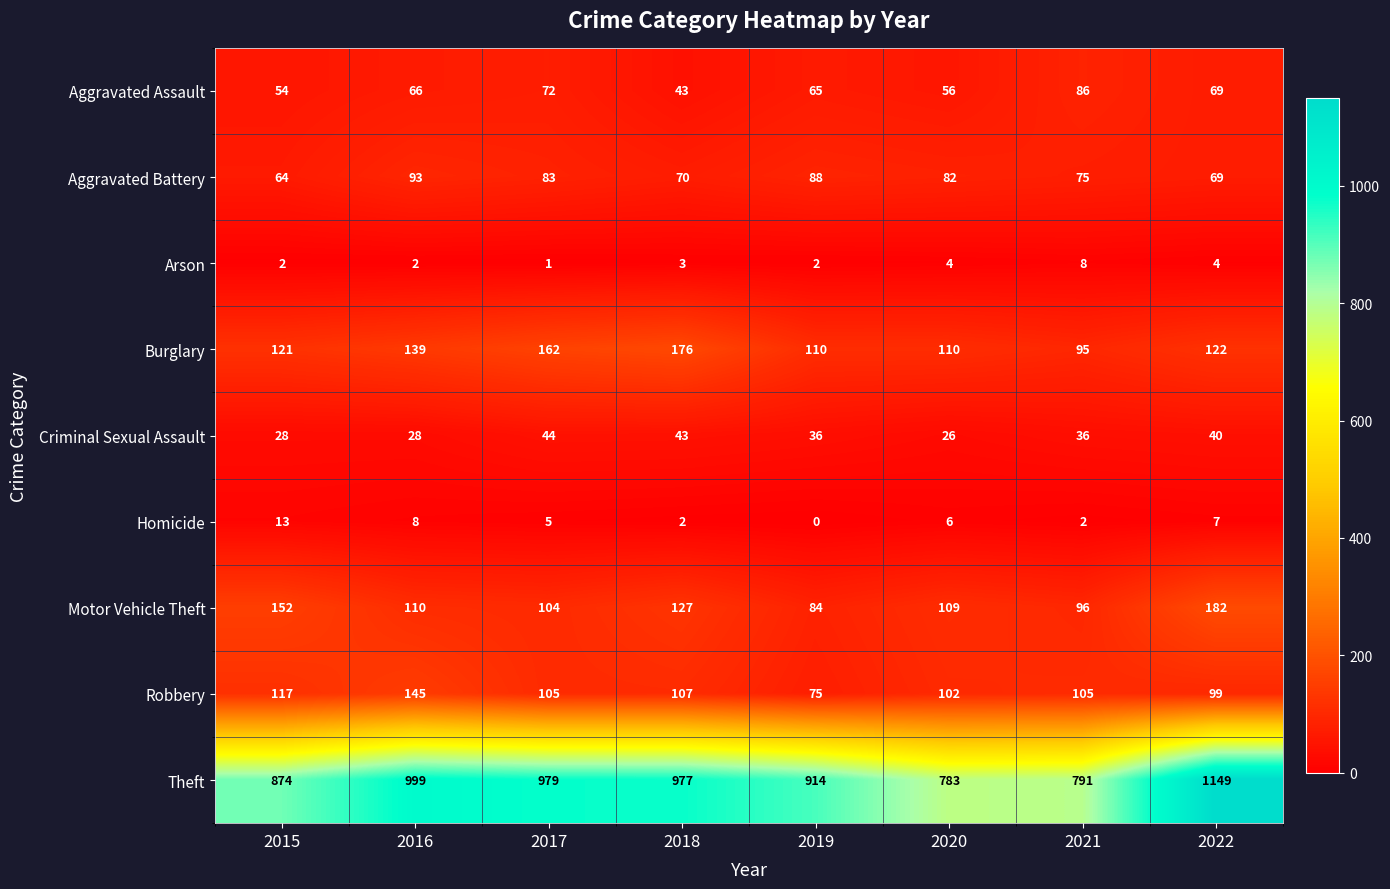

Between 2017 and 2019, which series saw the biggest shift?

Theft